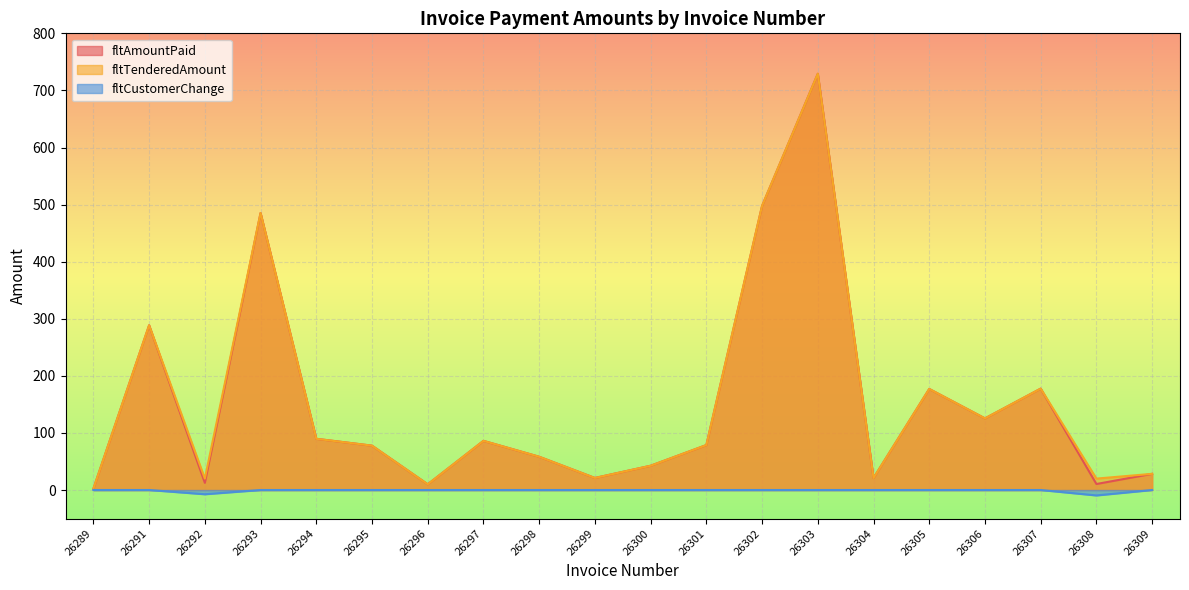

What is the sum of all fltAmountPaid values?

3019.8